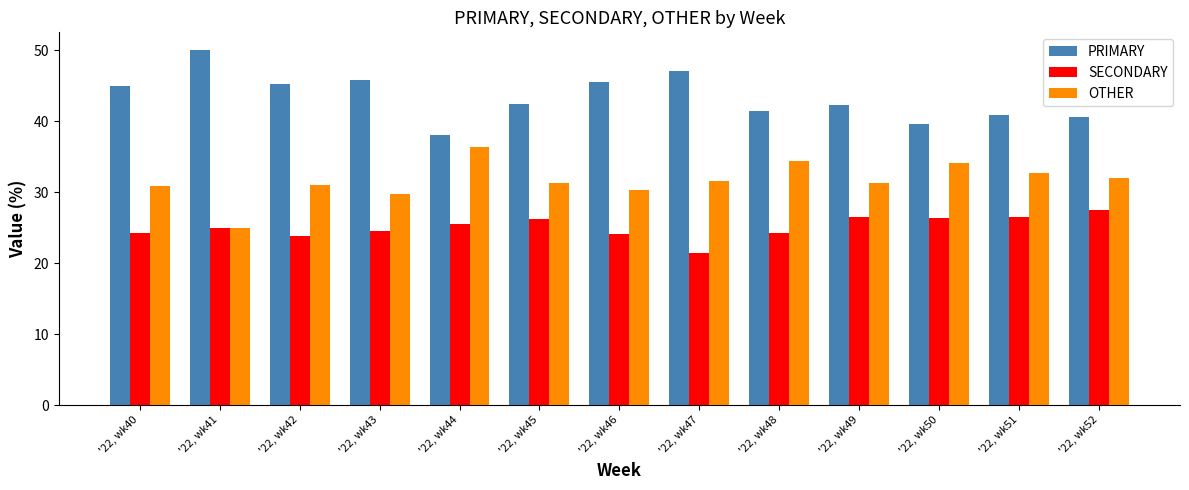

Is it true that OTHER equals 32.7 at '22, wk51?

True